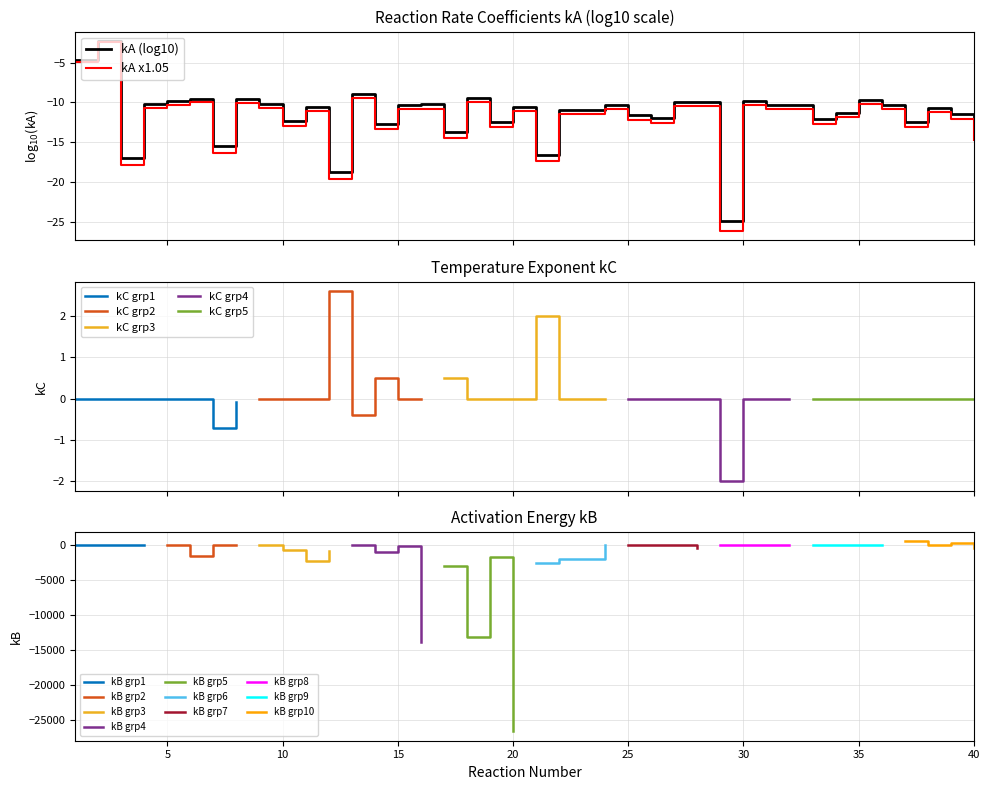

What is the lowest value of the kA x1.05 series?

-26.2